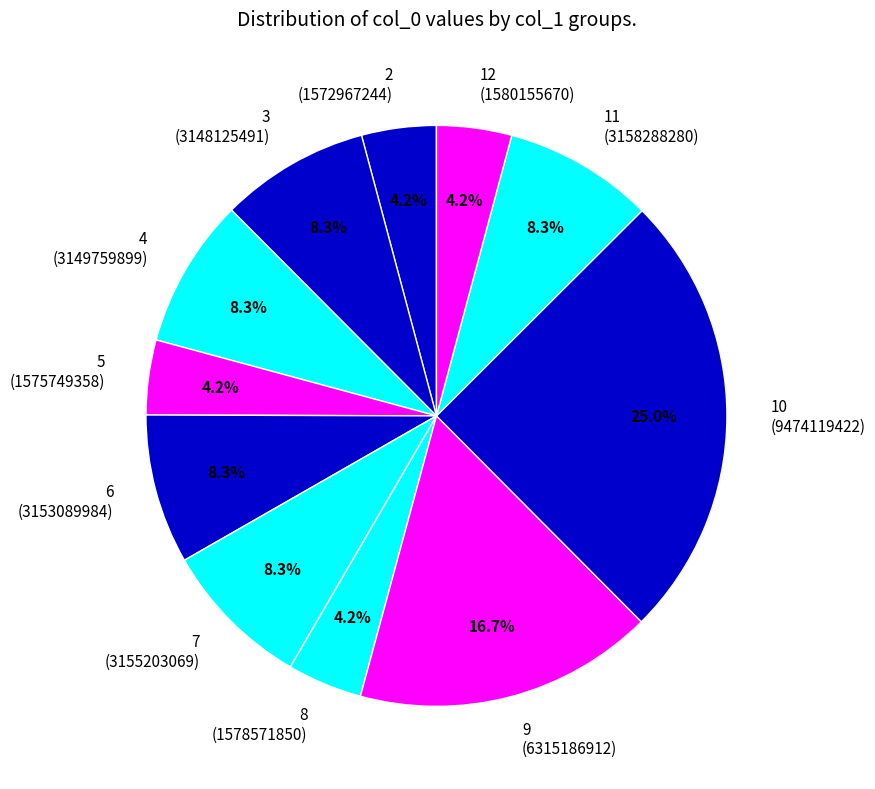

How many slices are in this pie chart?

11